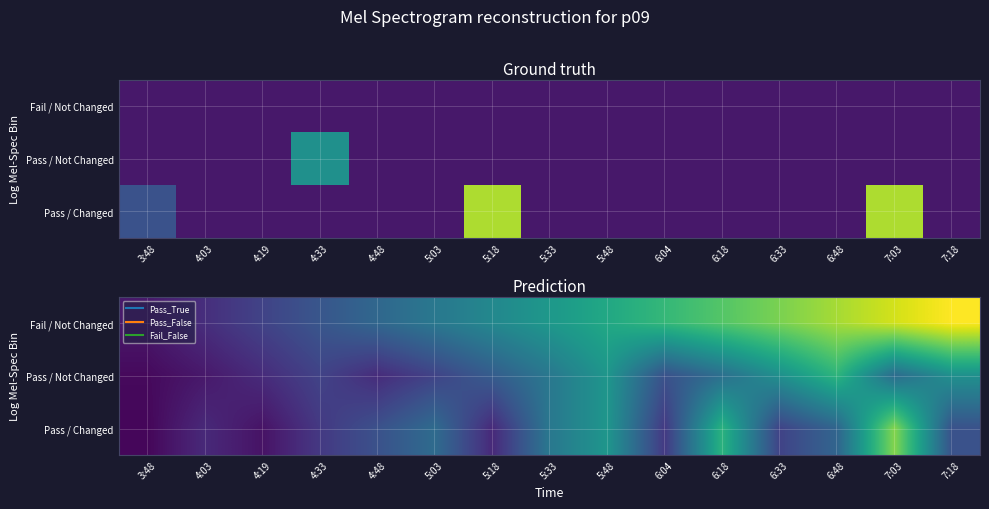

What is the sum of all Pass / Changed values?

35.1